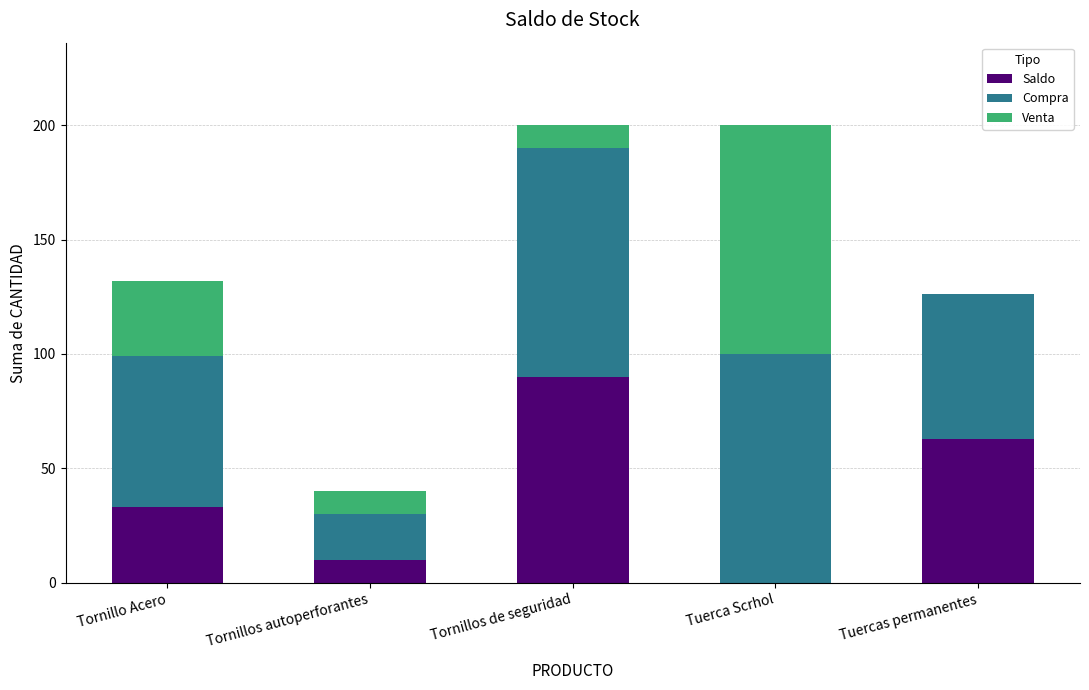

Reading left to right, what are the values for Saldo?

Tornillo Acero=33	Tornillos autoperforantes=10	Tornillos de seguridad=90	Tuerca Scrhol=0	Tuercas permanentes=63